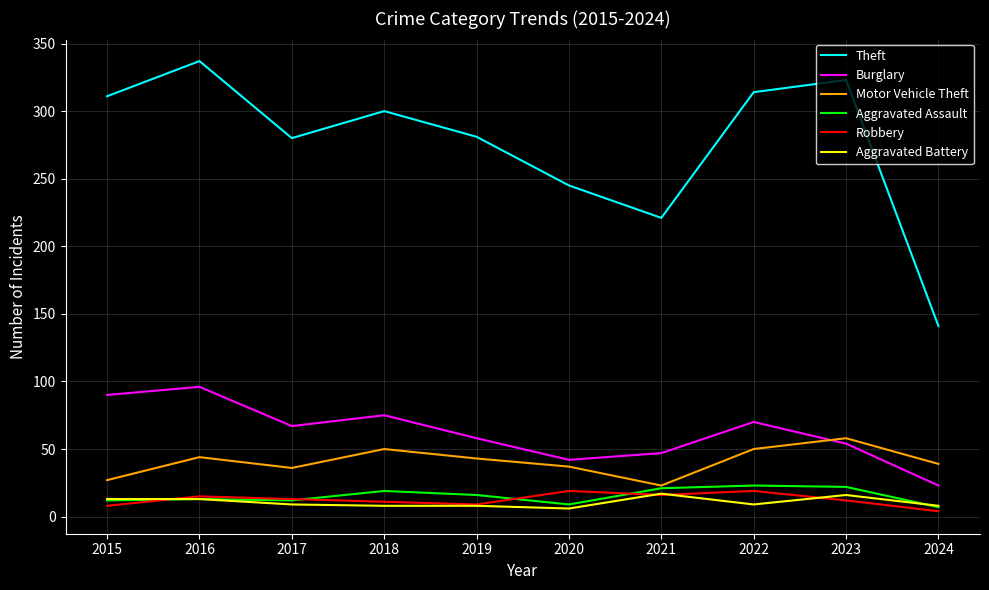

True or false: Theft and Motor Vehicle Theft intersect in this chart.

False